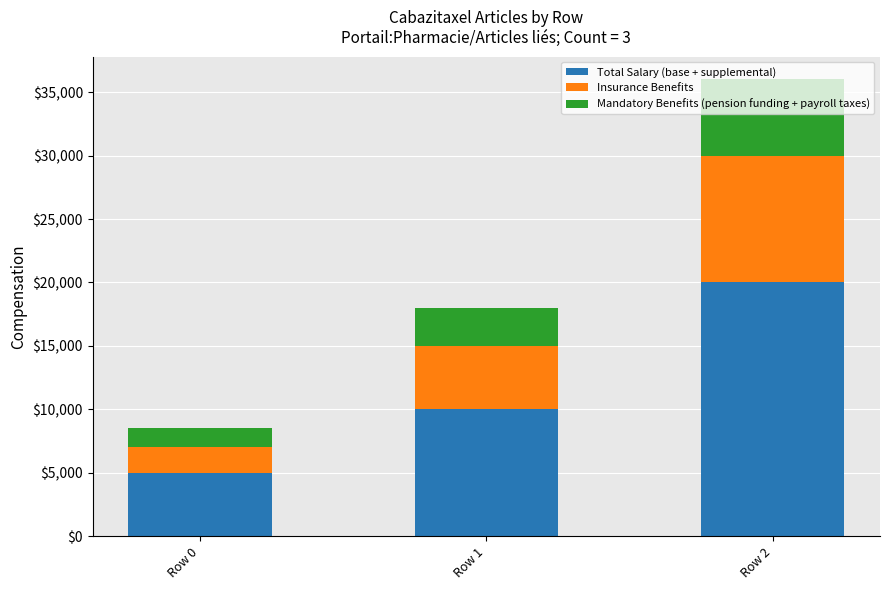

At which label does Total Salary (base + supplemental) reach its peak?

Row 2